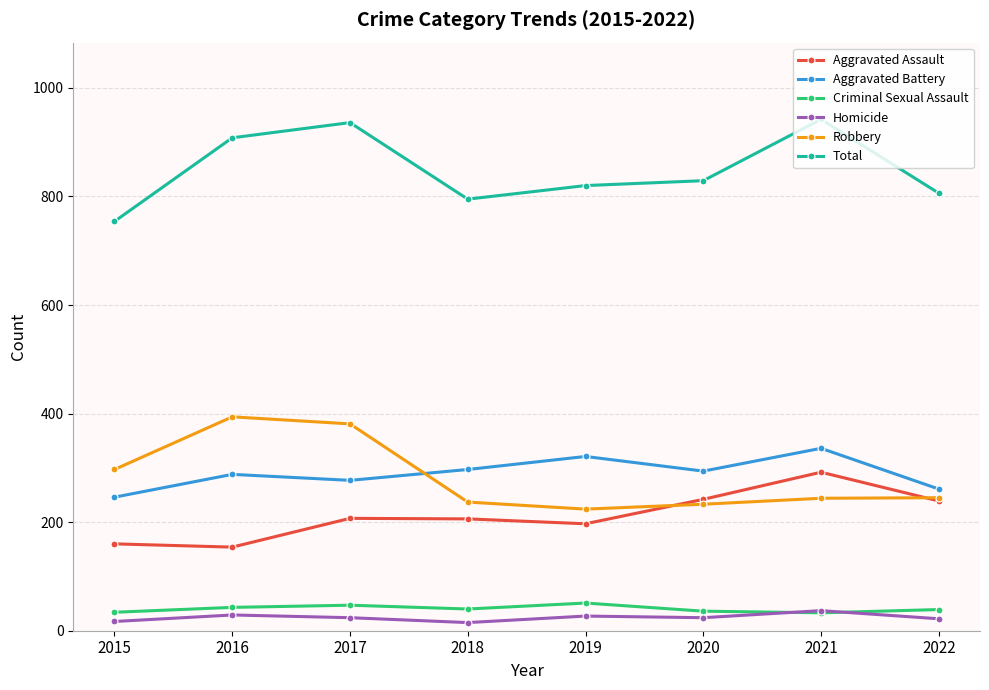

How many interior local valleys does the Aggravated Battery series have?

2